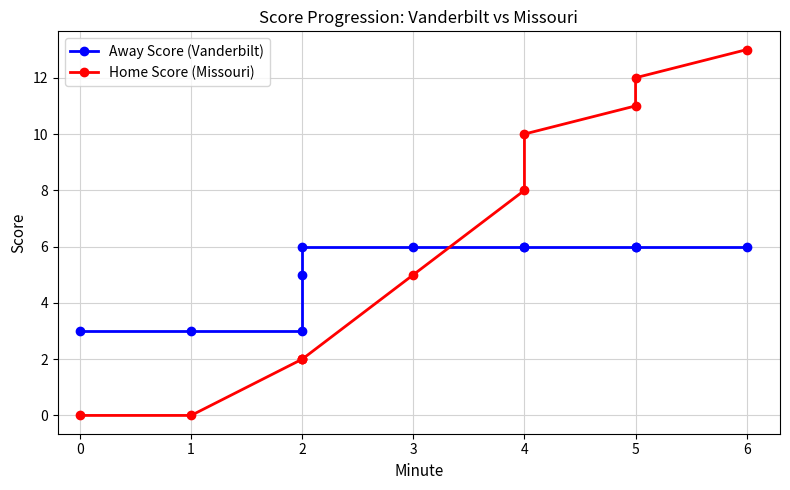

Read the Away Score (Vanderbilt) value at 4.

6